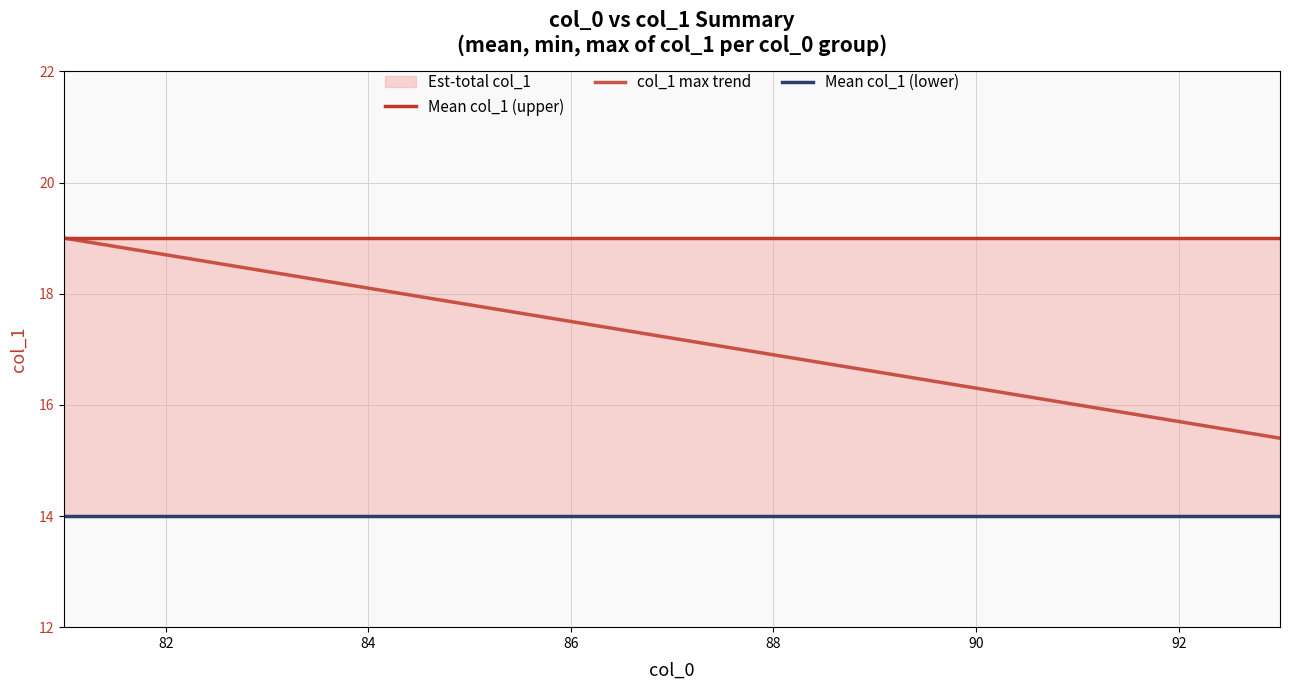

Reading left to right, extract all data points from this chart.

Mean col_1 (upper): 19.0	19.0	19.0	19.0	19.0	19.0	19.0	19.0	19.0	19.0	19.0	19.0	19.0
col_1 max trend: 19.0	18.7	18.4	18.1	17.8	17.5	17.2	16.9	16.6	16.3	16.0	15.7	15.4
Mean col_1 (lower): 14.0	14.0	14.0	14.0	14.0	14.0	14.0	14.0	14.0	14.0	14.0	14.0	14.0